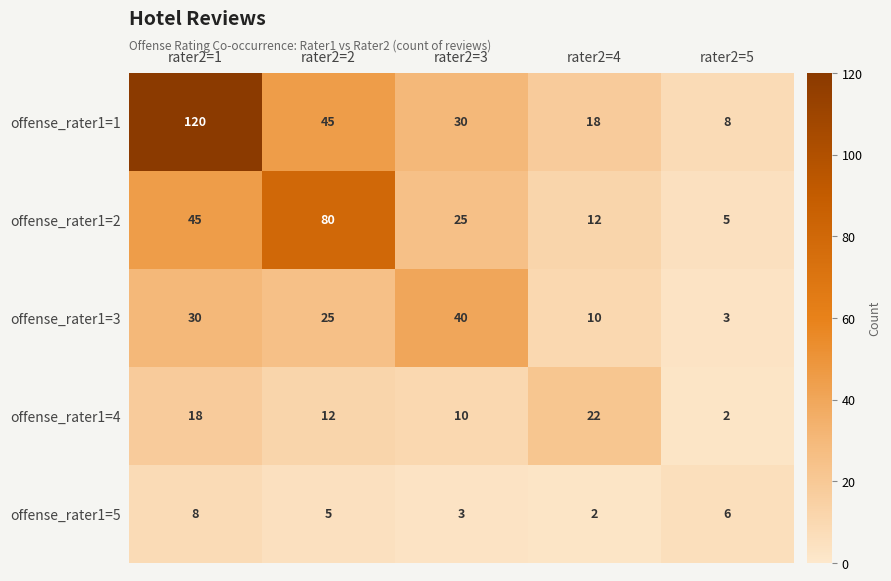

What is the difference between the highest and lowest values at rater2=2?

75